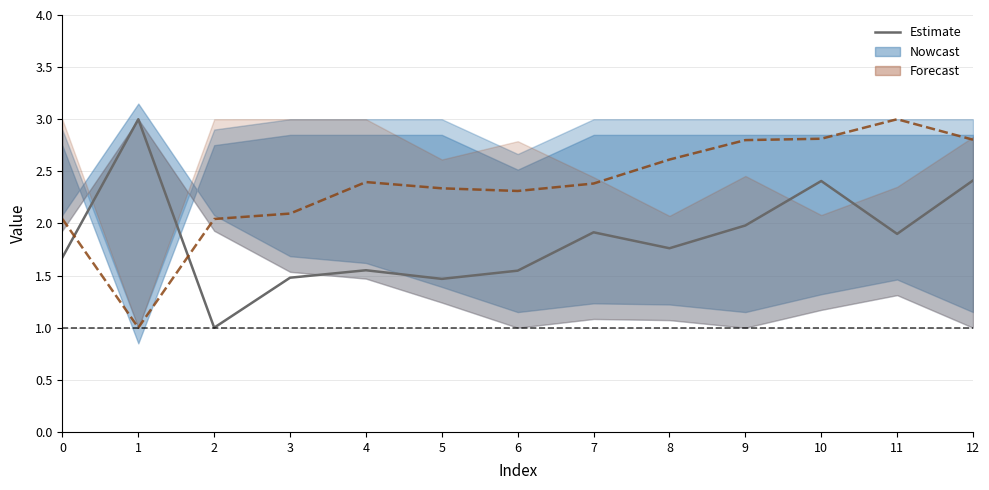

What is the difference between the Estimate (series 0) values at 1 and 2?

2.0